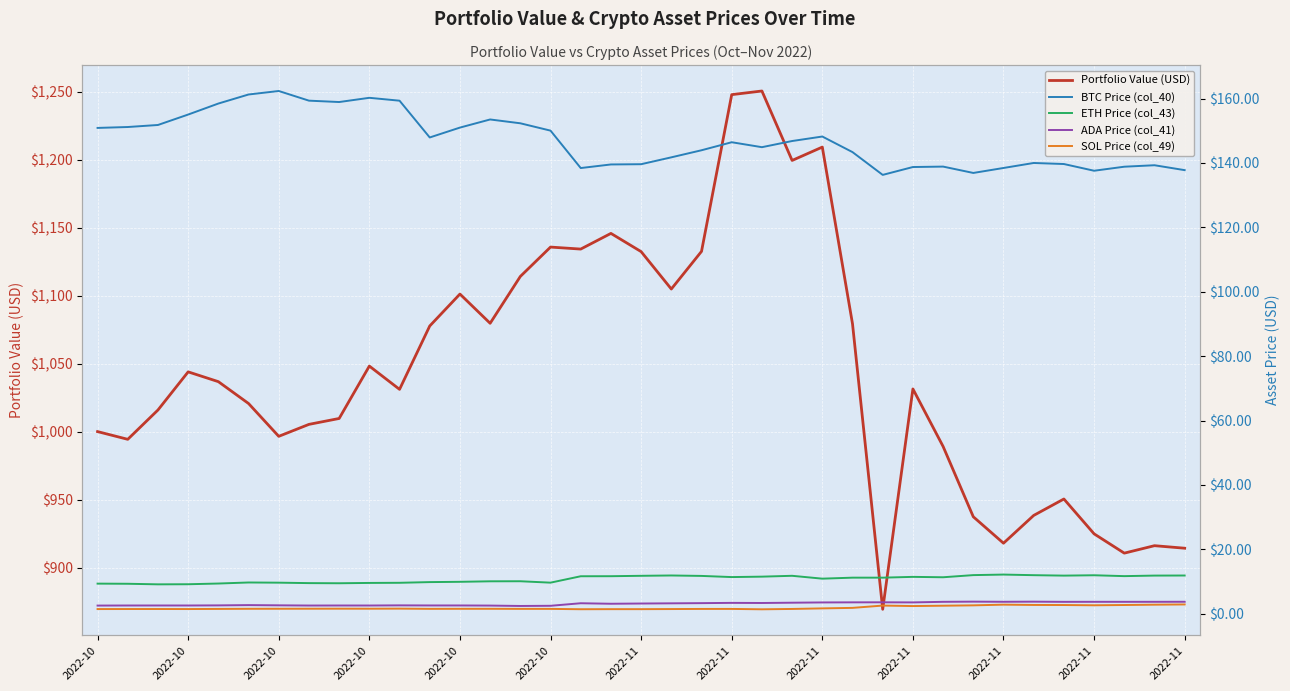

True or false: SOL Price (col_49) has more than 1 points higher than both neighbors.

True